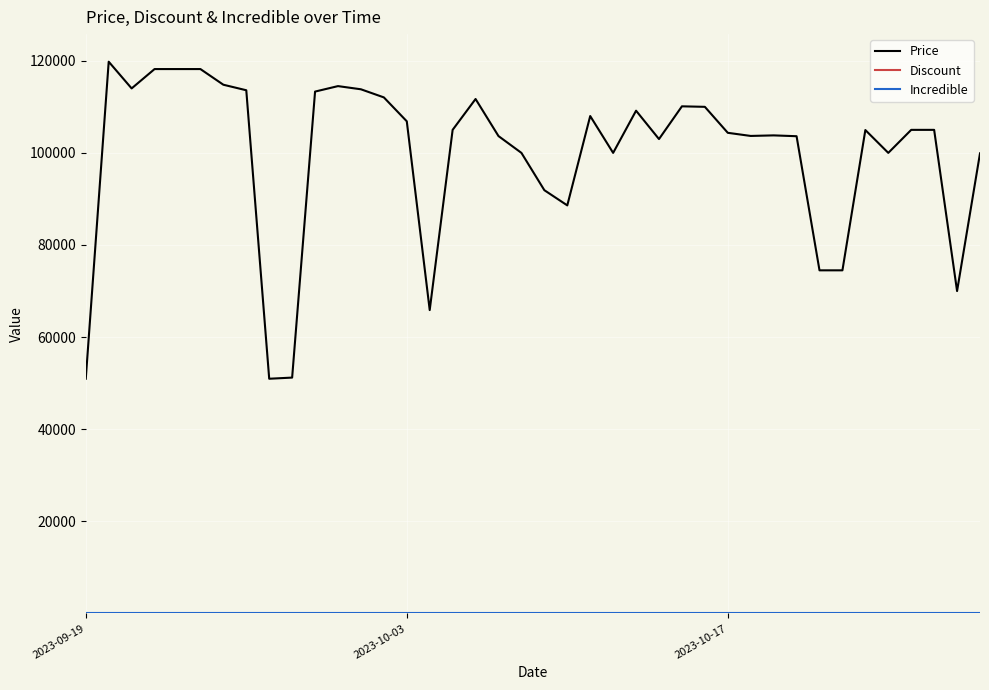

What is the highest value of the Price series?

119800